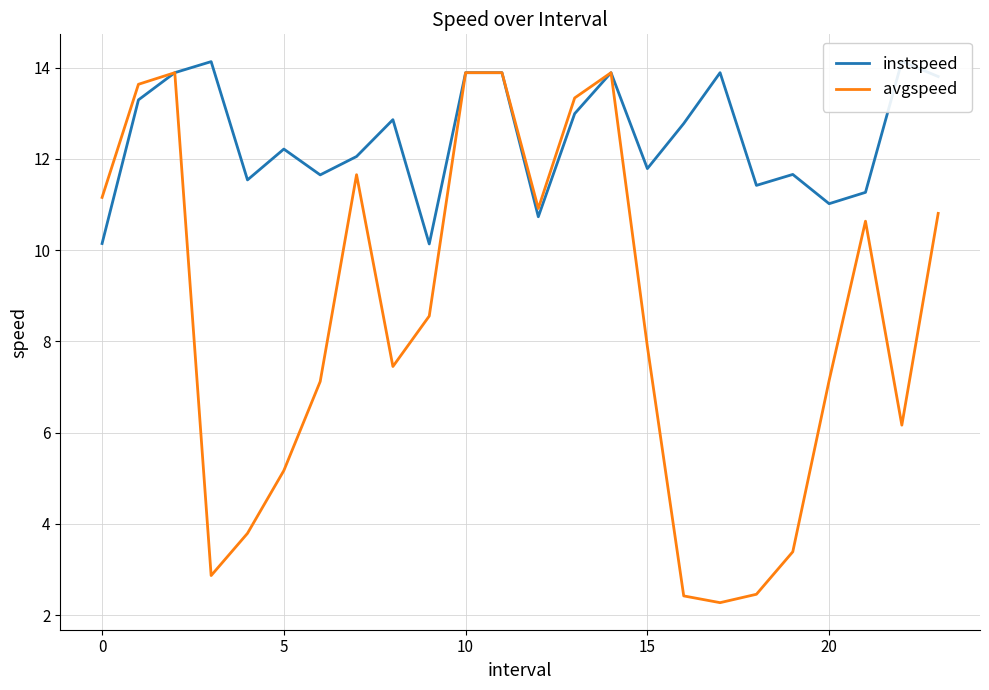

Between 14 and 19, which series saw the biggest shift?

avgspeed